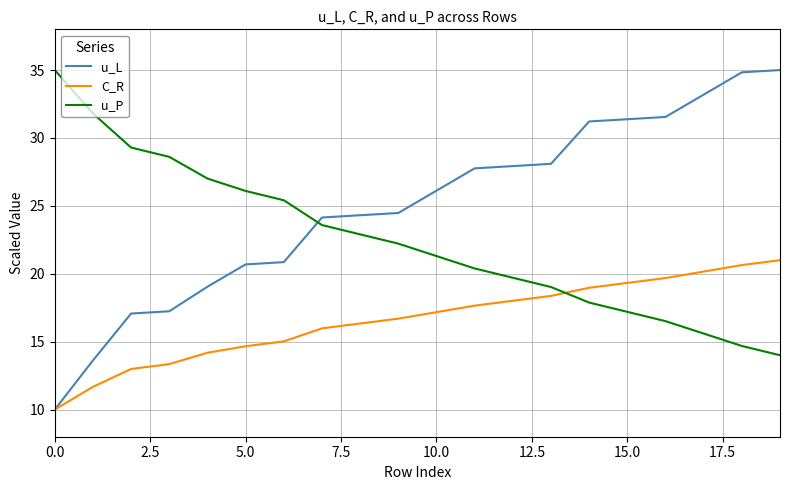

True or false: C_R and u_P intersect in this chart.

True